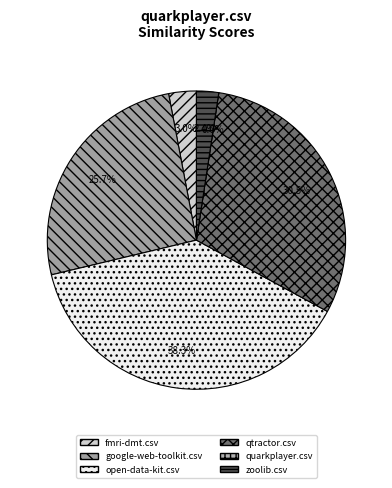

Is there any slice that represents more than half of the pie?

No